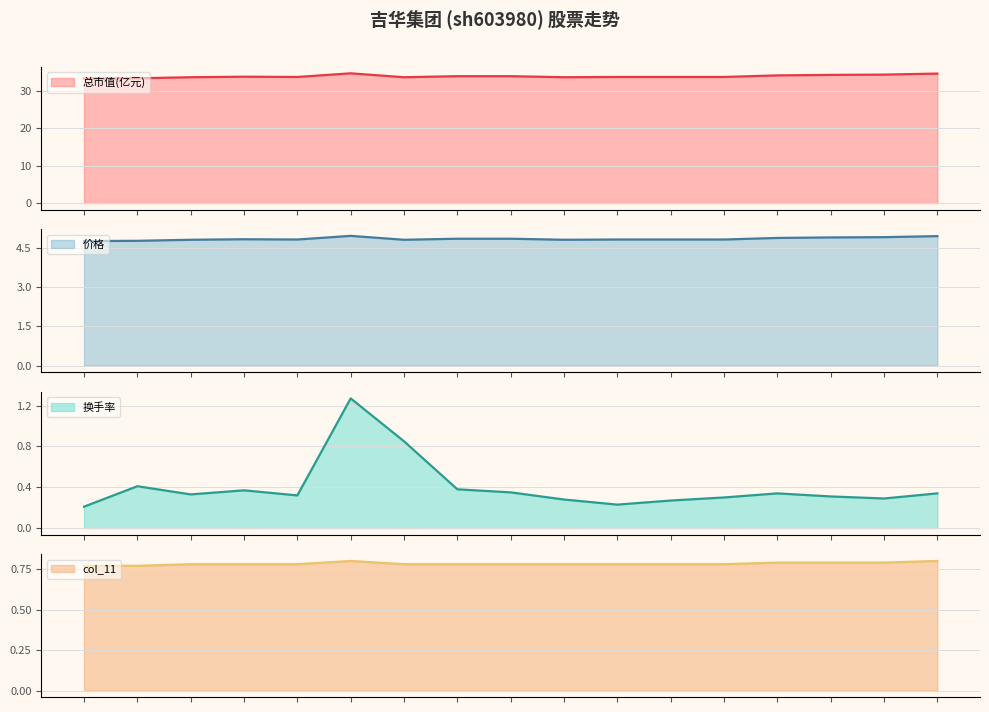

What are all the series names shown in the legend?

总市值(亿元), 价格, 换手率, col_11